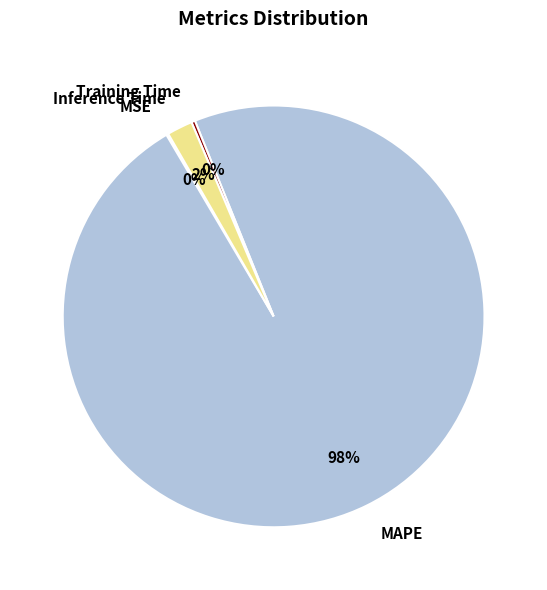

To the nearest percent, what percentage of the pie is MAPE?

98%